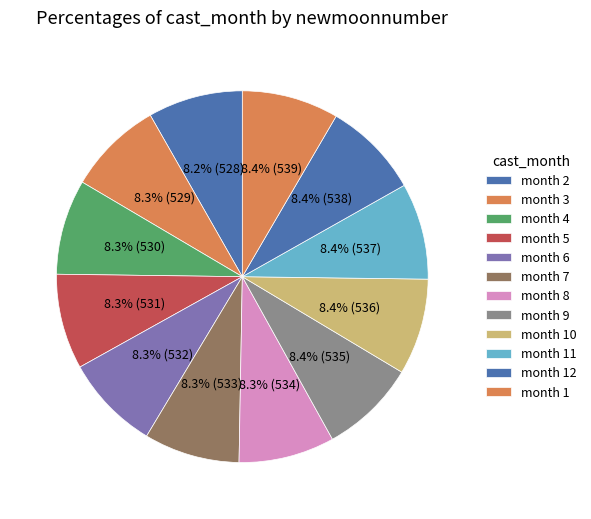

What is the largest slice in the pie chart?

1